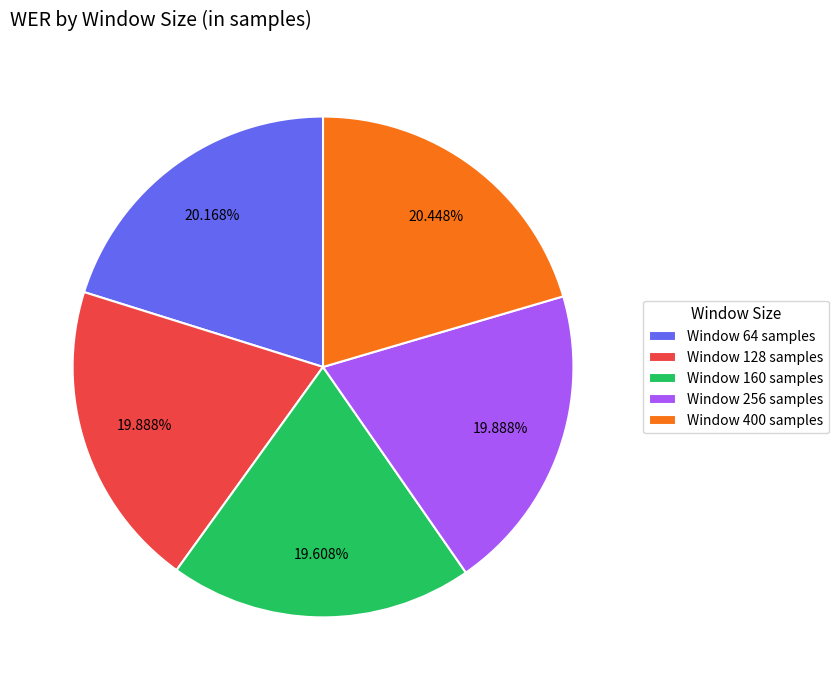

What is the ratio of the value at Window 128 samples to the value at Window 400 samples?

1.0